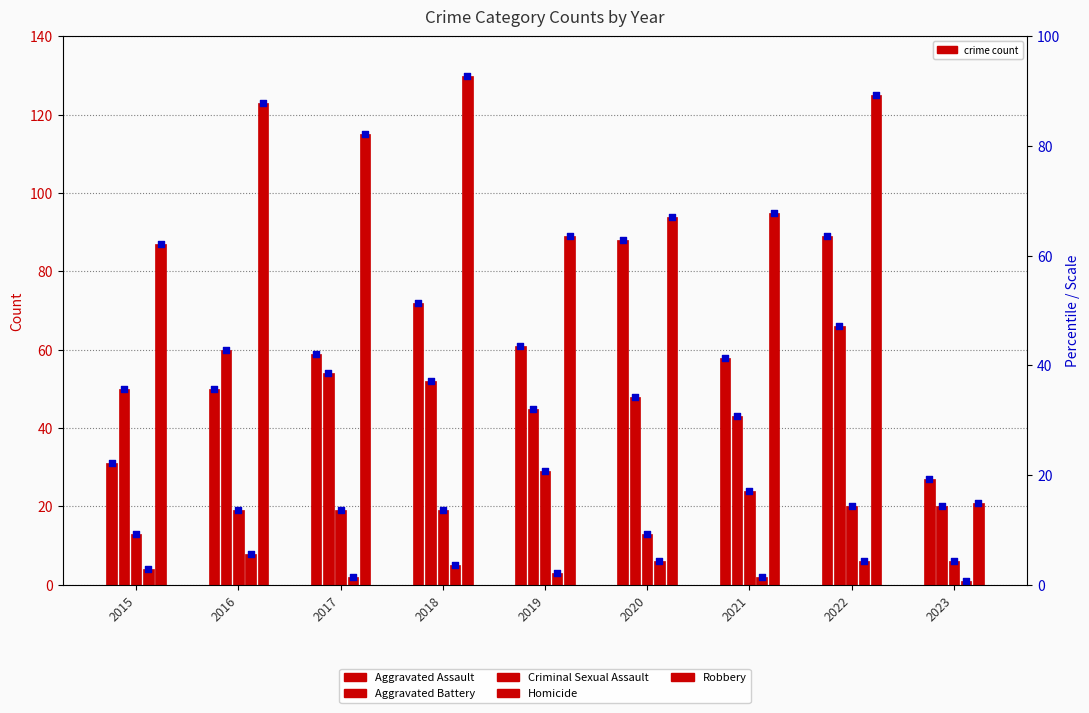

Which series has the widest spread of Y values?

Robbery